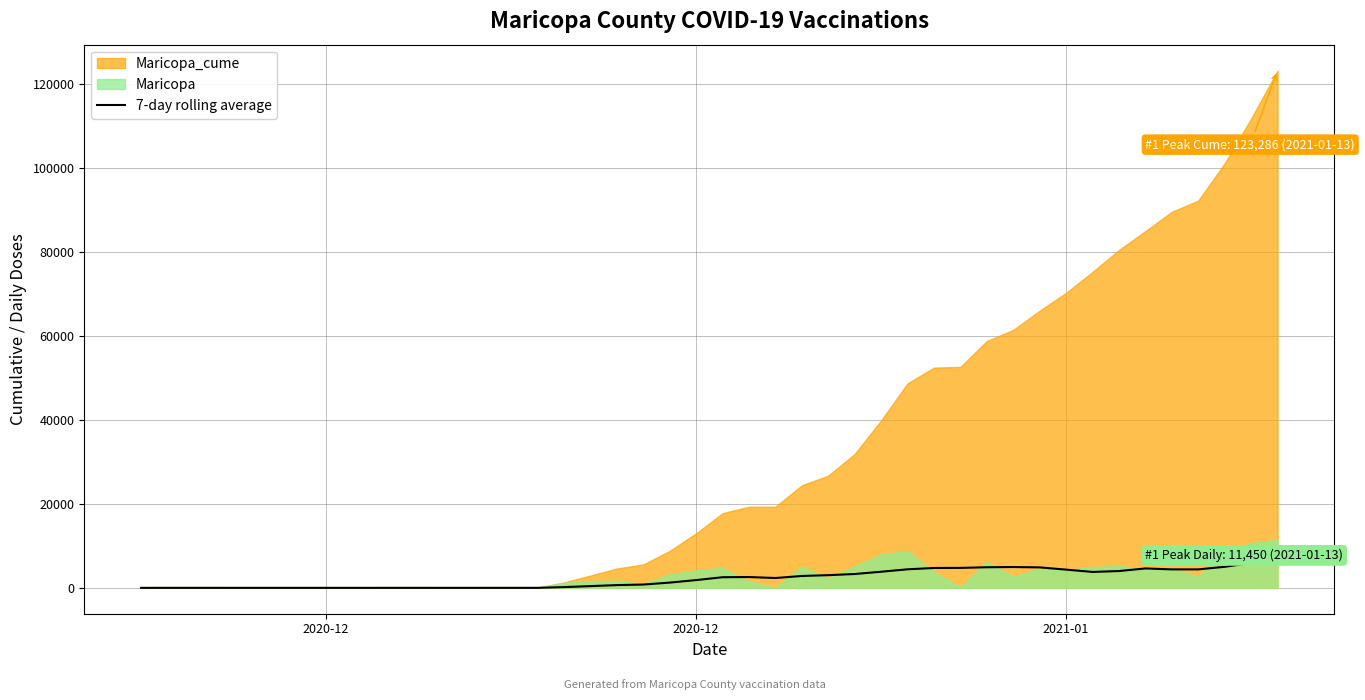

True or false: there are more than 1 points higher than both neighbors.

True